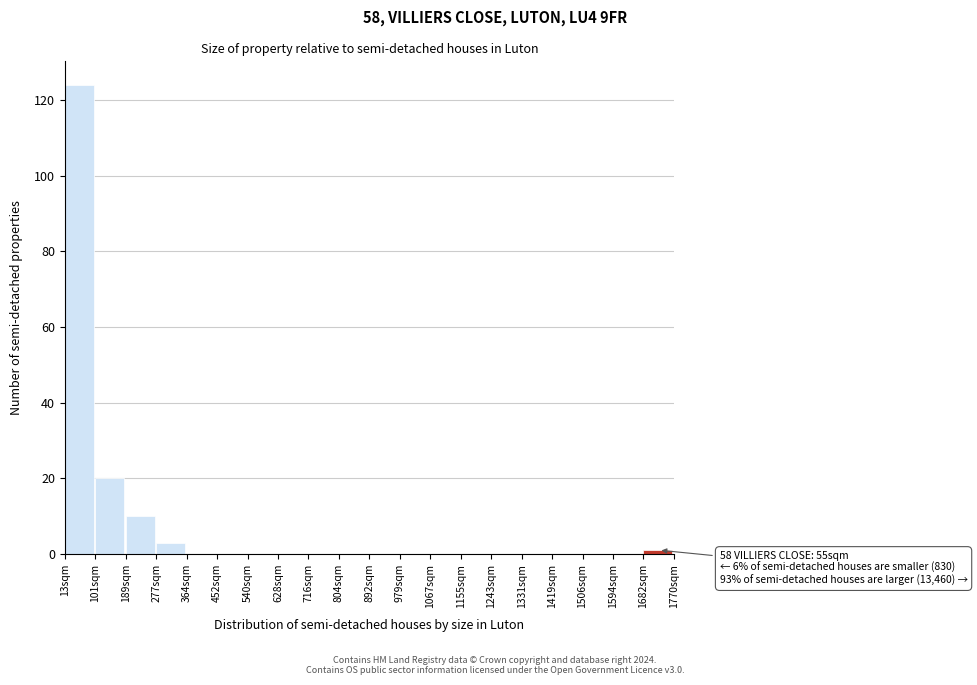

Reading left to right, transcribe all the data shown in this chart.

13sqm=124	101sqm=20	189sqm=10	277sqm=3	364sqm=0	452sqm=0	540sqm=0	628sqm=0	716sqm=0	804sqm=0	892sqm=0	979sqm=0	1067sqm=0	1155sqm=0	1243sqm=0	1331sqm=0	1419sqm=0	1506sqm=0	1594sqm=0	1682sqm=1